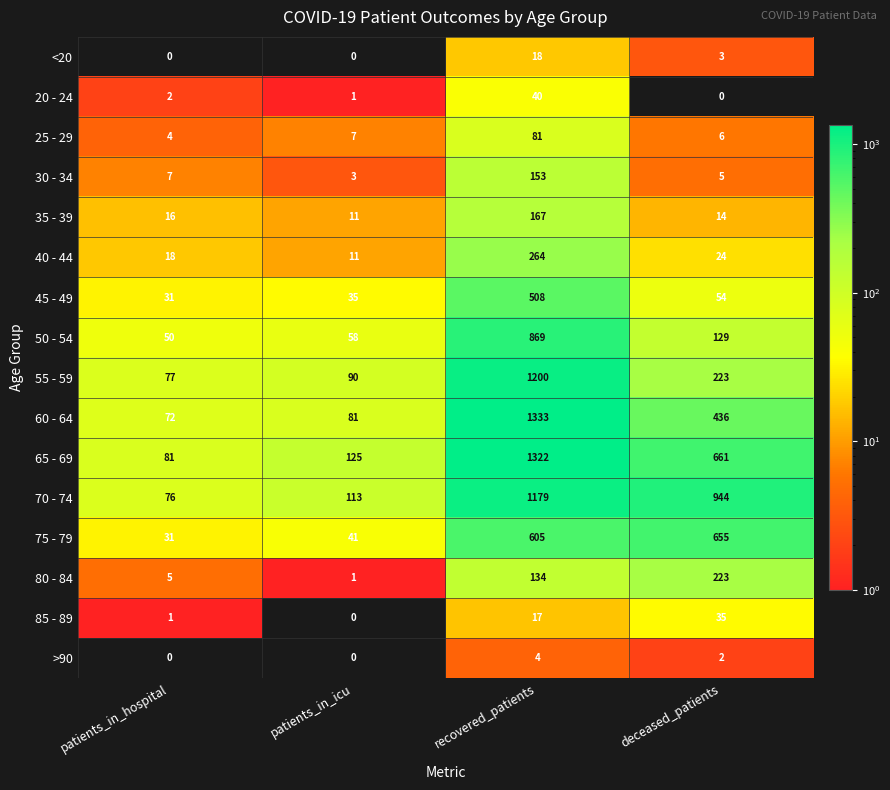

What is the difference between the 70 - 74 values at patients_in_hospital and patients_in_icu?

37